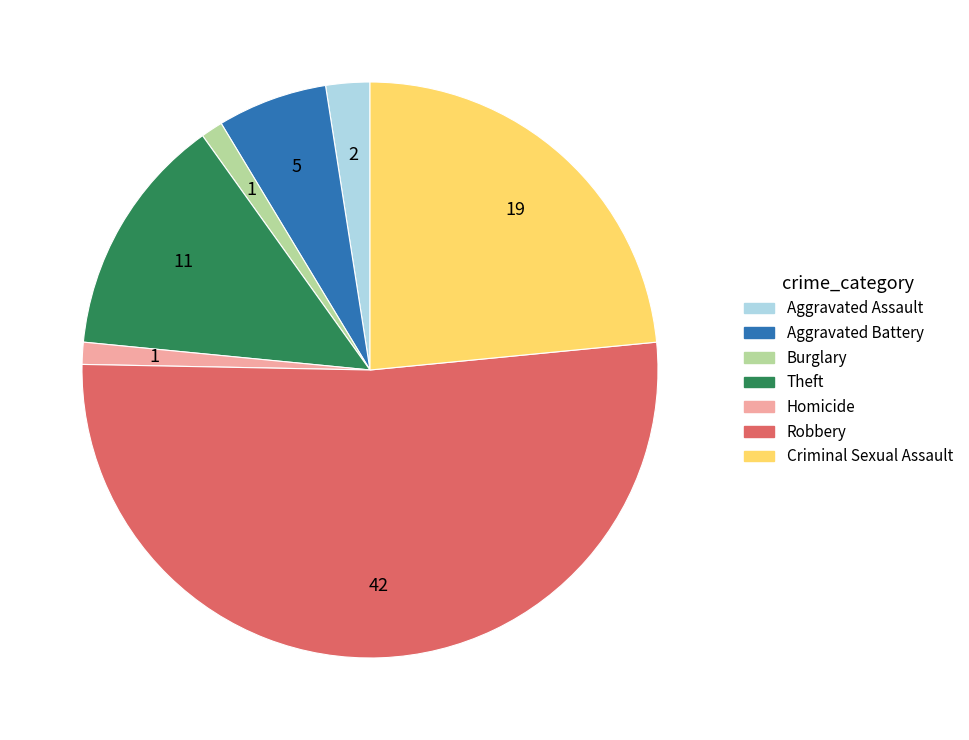

Which slice is the largest?

Robbery